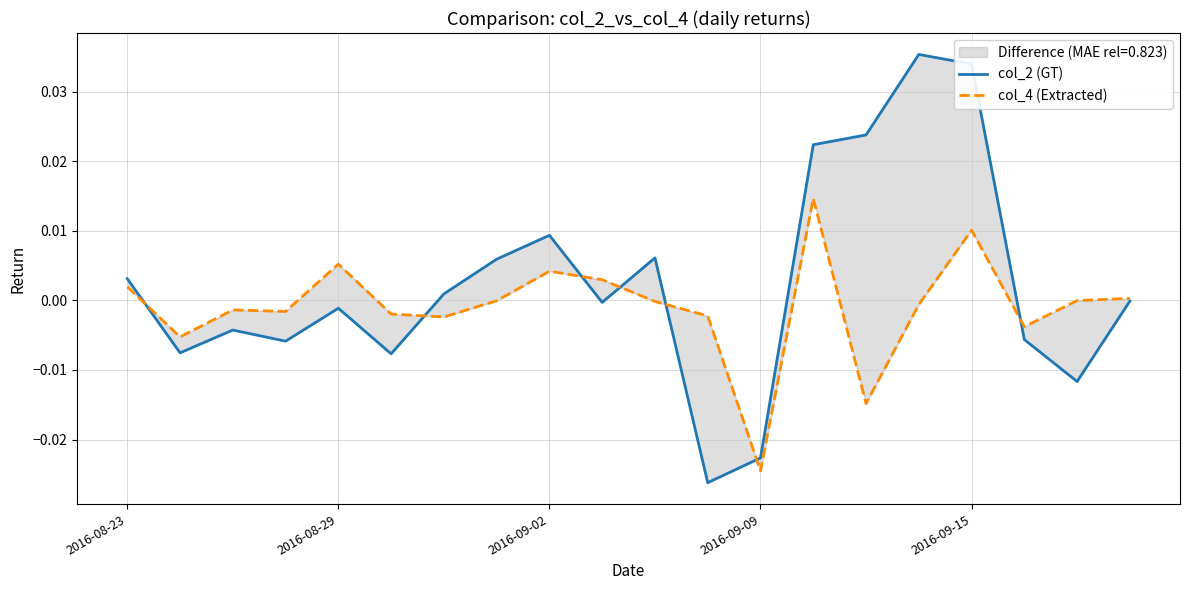

How many values in the col_4 (Extracted) series are below 0?

13